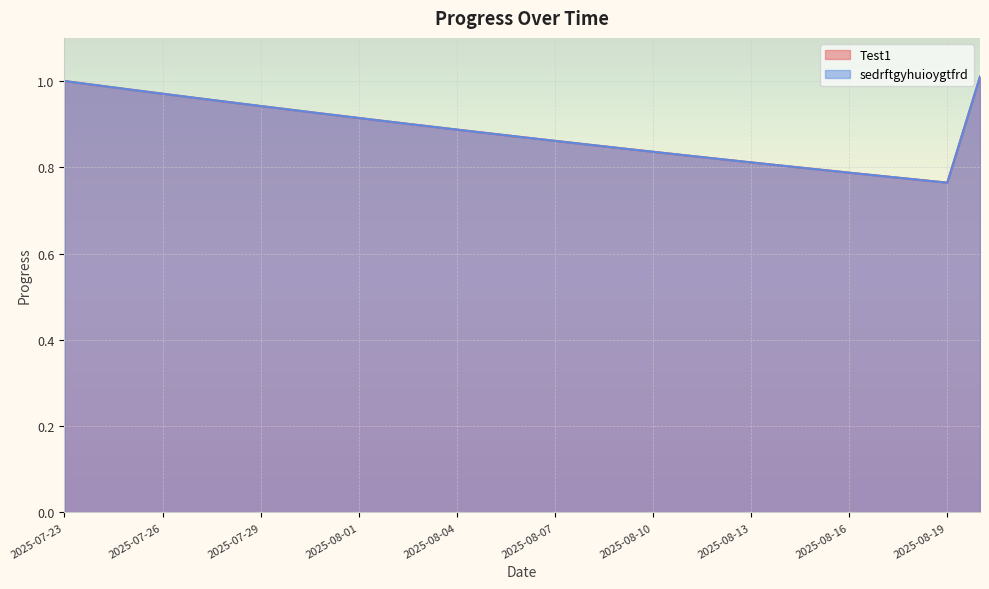

Rank the series at 2025-08-07 from highest to lowest value.

Test1, sedrftgyhuioygtfrd